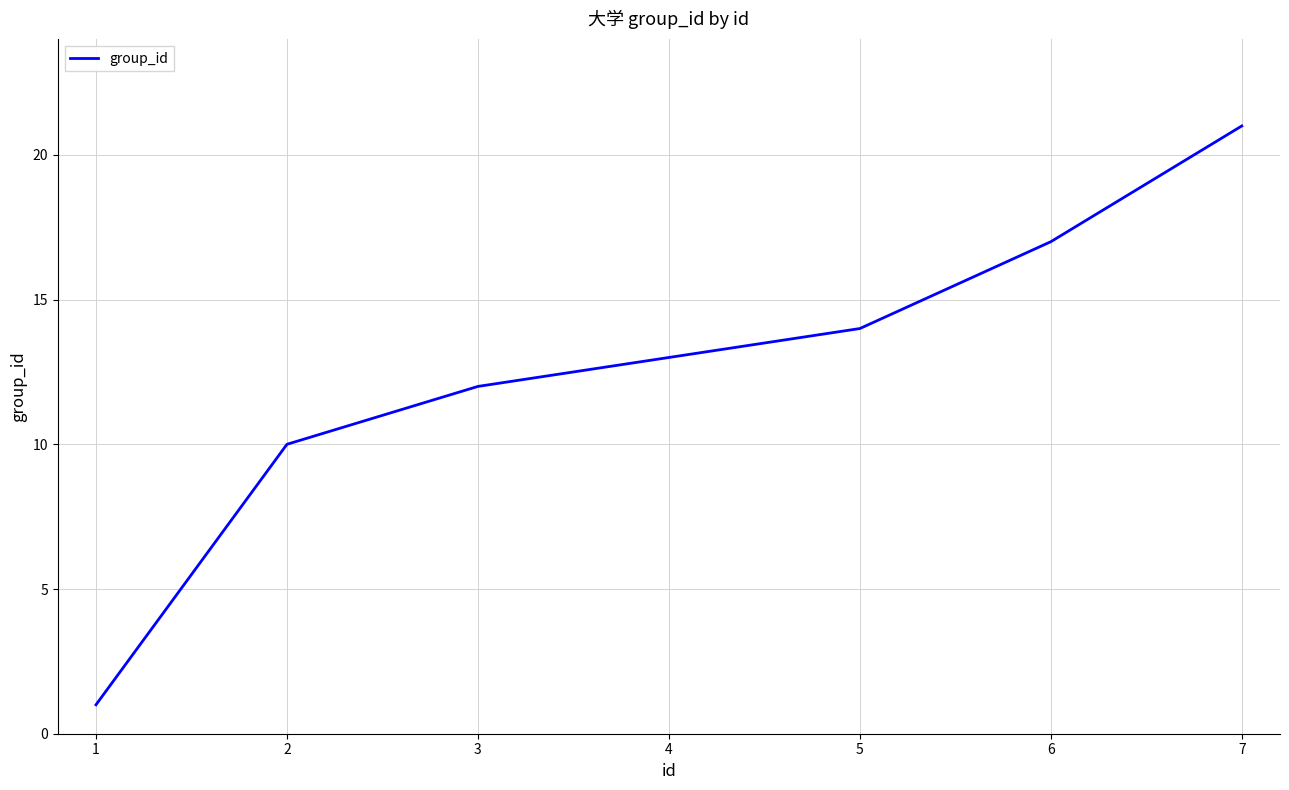

List the labels in order of value, smallest first.

1, 2, 3, 4, 5, 6, 7